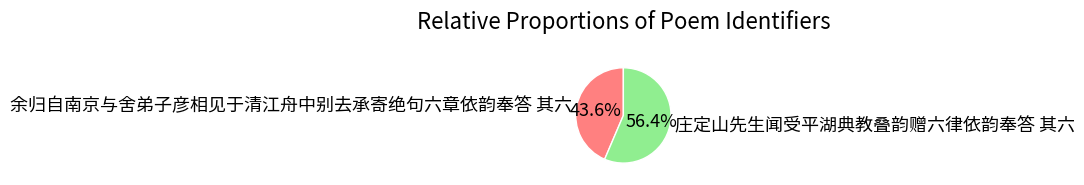

True or false: 余归自南京与舍弟子彦相见于清江舟中别去承寄绝句六章依韵奉答 其六 accounts for 44% of the total.

True